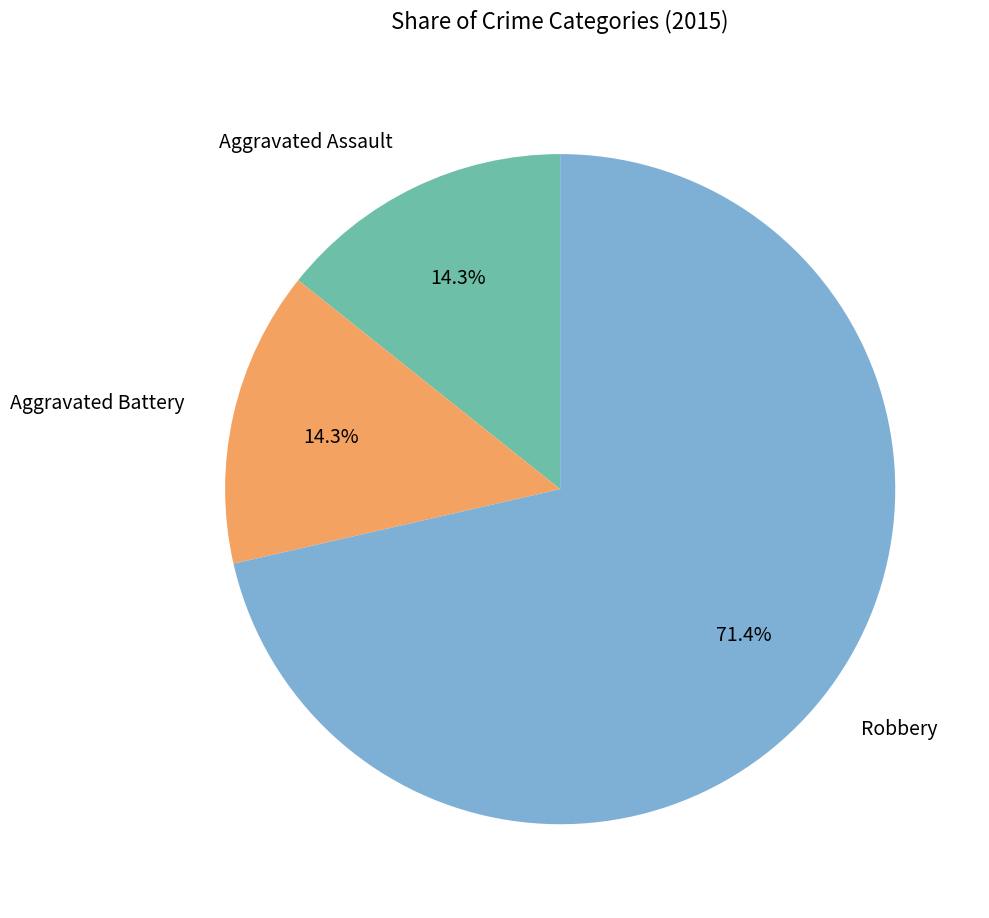

To the nearest percent, what is the difference between the largest and smallest slice percentages?

57%